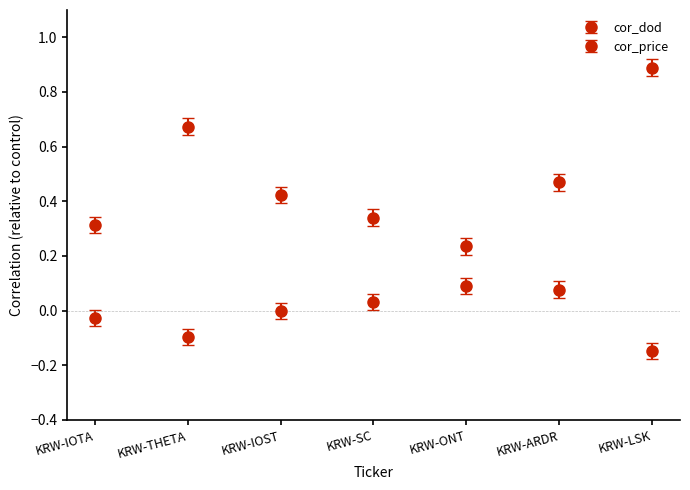

Is this an area chart (filled region under the line)?

No